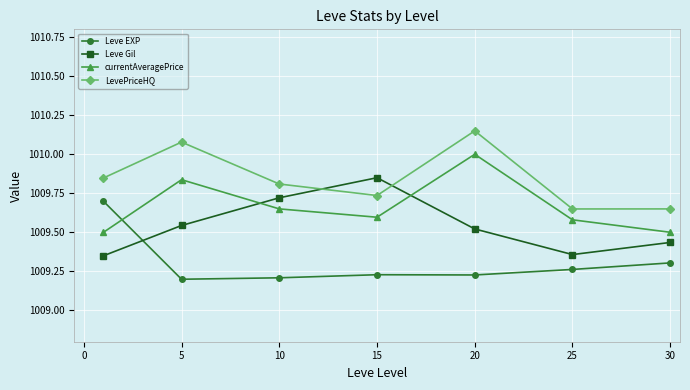

Rank the series by their maximum value, from lowest to highest.

Leve EXP, Leve Gil, currentAveragePrice, LevePriceHQ